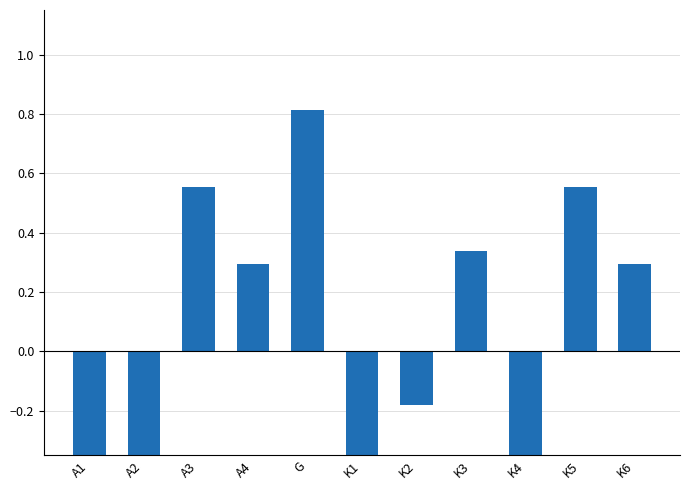

What is the difference between the maximum and minimum values?

1.8